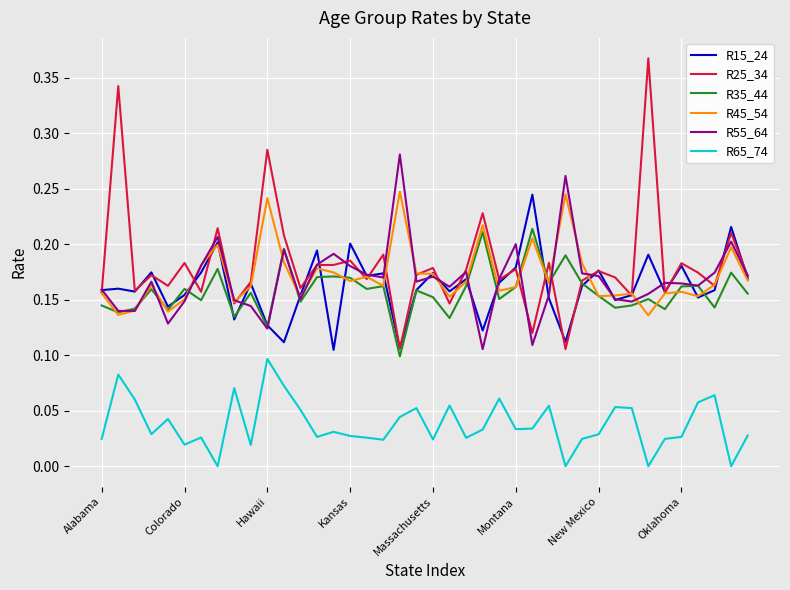

True or false: R45_54 and R65_74 intersect in this chart.

False